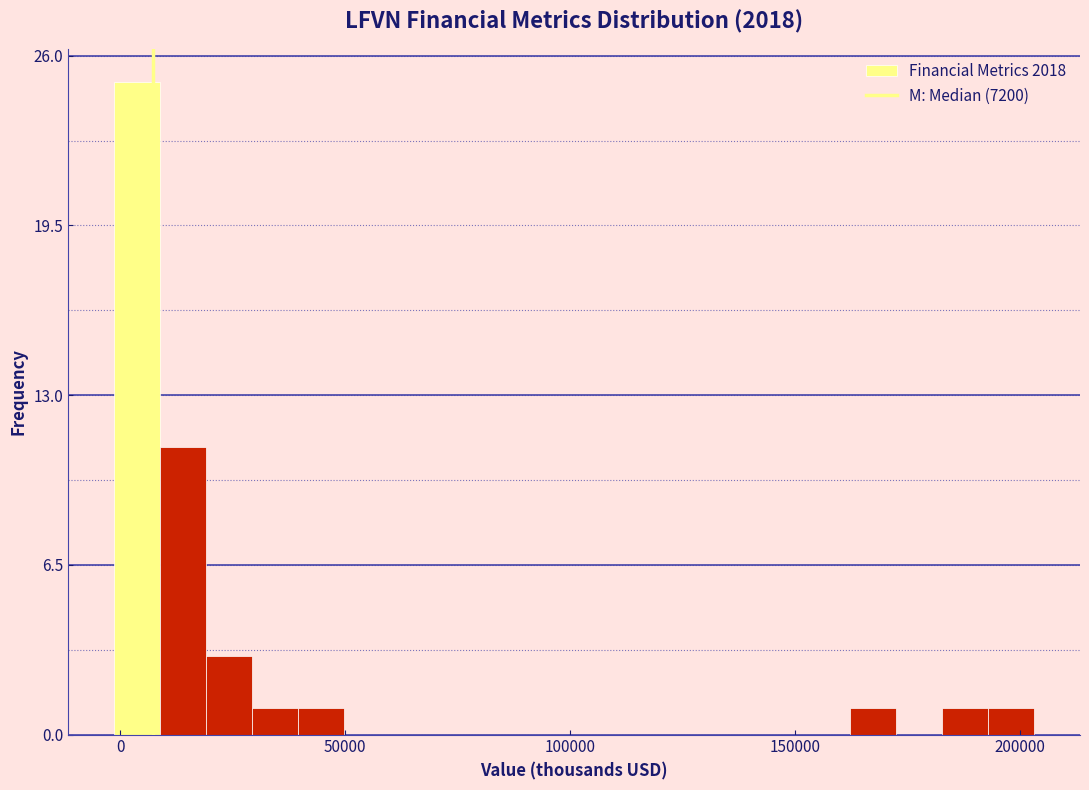

Around what value on the x-axis is the tallest bar? Give the approximate position of its centre, as read against the axis.

5000